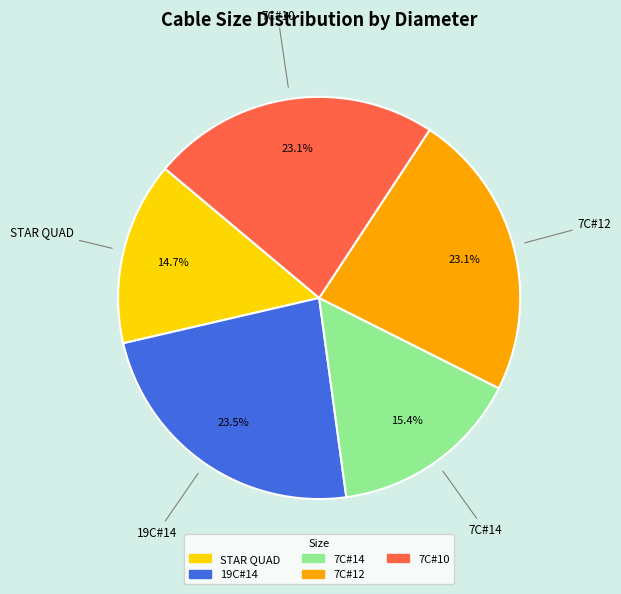

Which category has the smallest portion of the pie?

STAR QUAD